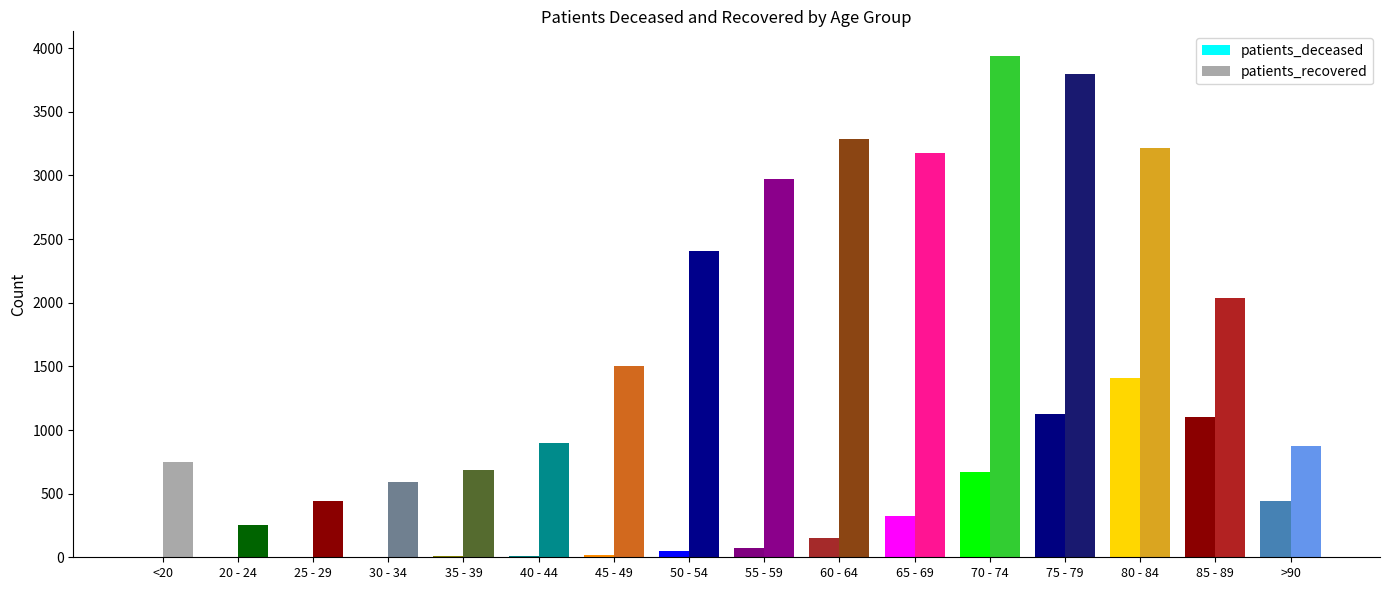

Reading left to right, what are all the values shown in this chart?

patients_deceased: 4	0	2	3	8	8	20	50	73	153	327	671	1128	1412	1103	442
patients_recovered: 749	252	441	589	686	900	1501	2409	2973	3286	3175	3936	3795	3214	2036	872